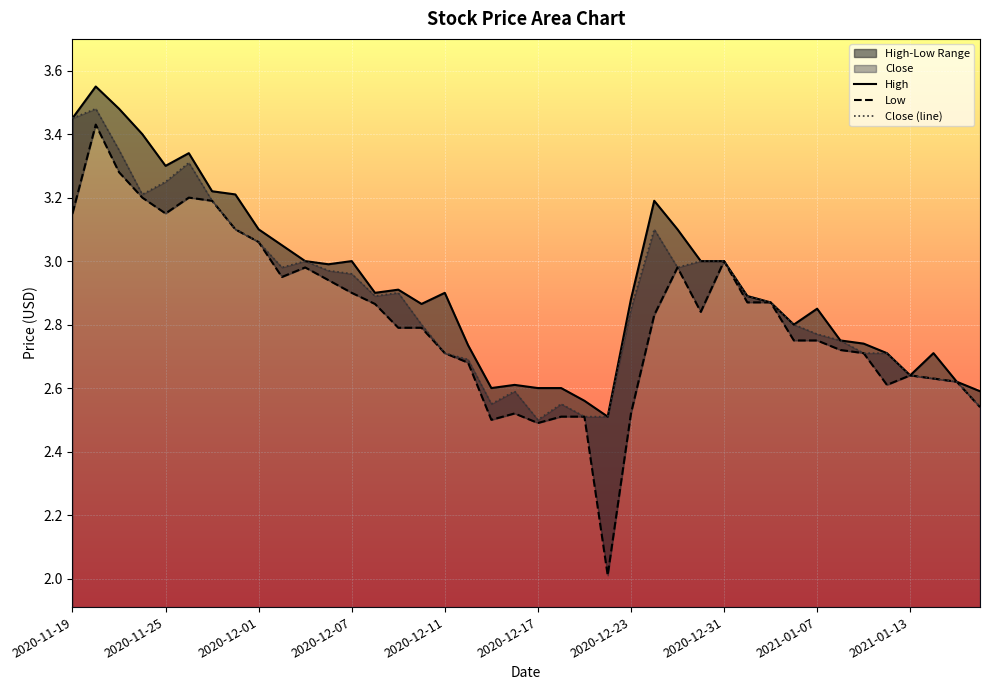

The Close (line) series shows 4.6 at 2020-12-31. True or false?

False